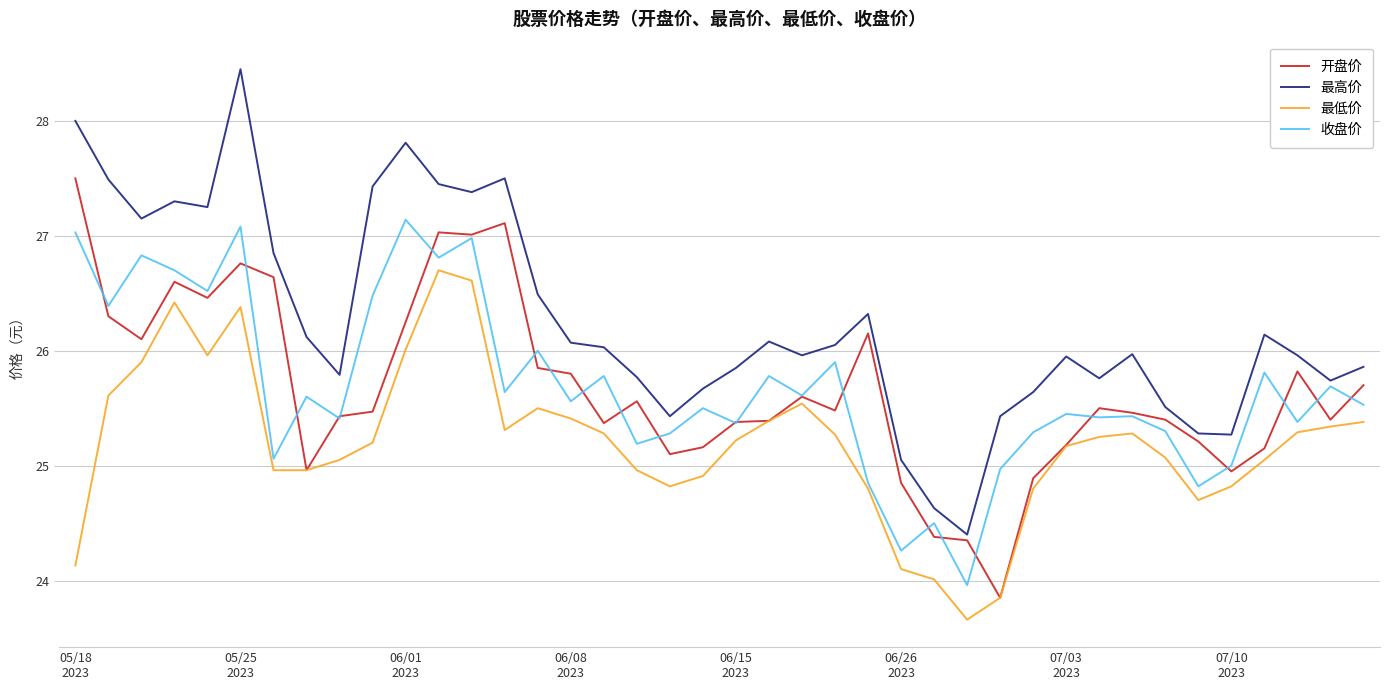

What is the smallest value displayed?

23.7